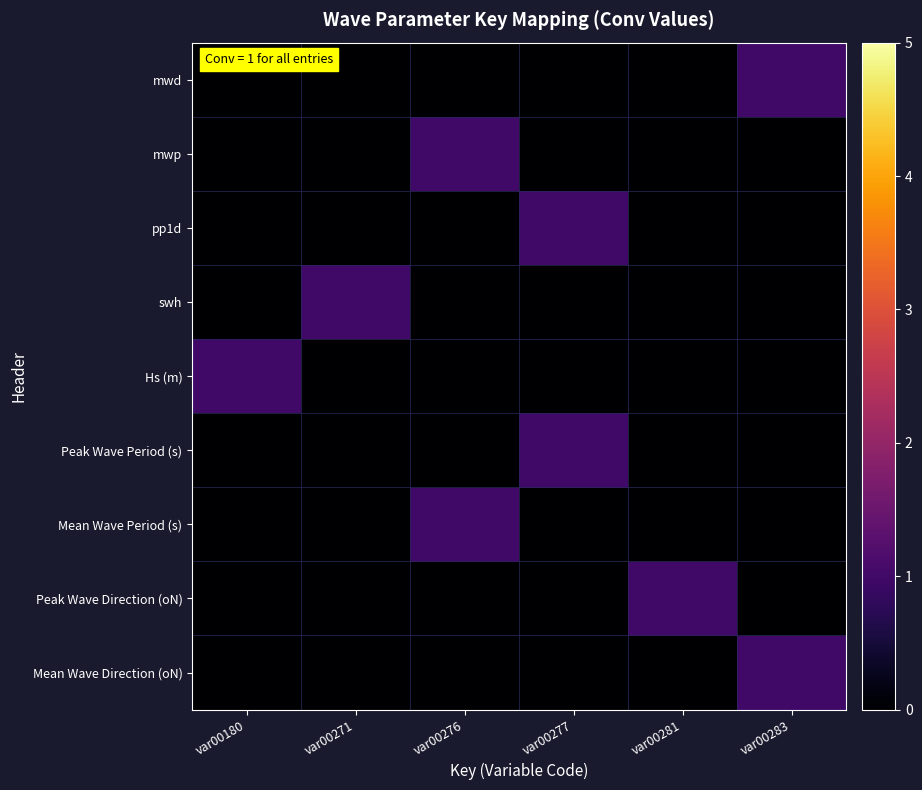

Rank the series at var00281 from lowest to highest value.

mwd, mwp, pp1d, swh, Hs (m), Peak Wave Period (s), Mean Wave Period (s), Mean Wave Direction (oN), Peak Wave Direction (oN)